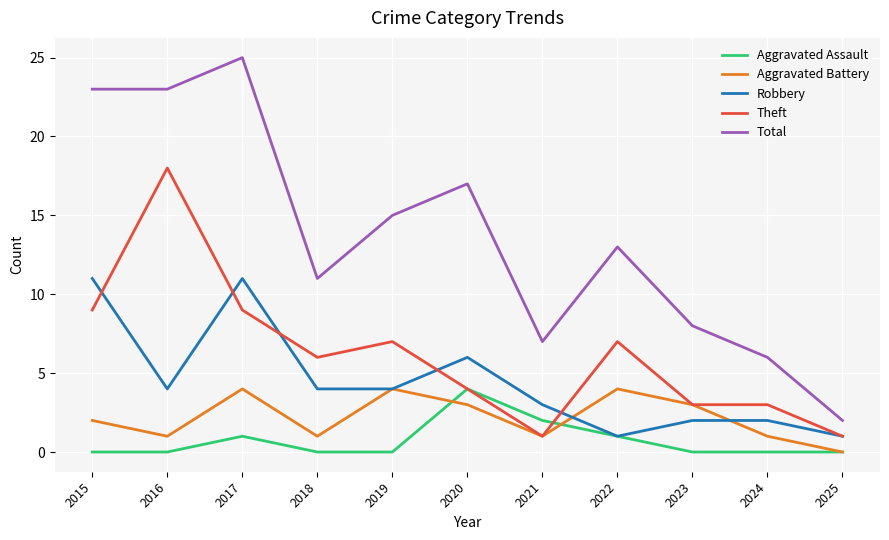

Reading left to right, transcribe all the data shown in this chart.

Aggravated Assault: 2015=0	2016=0	2017=1	2018=0	2019=0	2020=4	2021=2	2022=1	2023=0	2024=0	2025=0
Aggravated Battery: 2015=2	2016=1	2017=4	2018=1	2019=4	2020=3	2021=1	2022=4	2023=3	2024=1	2025=0
Robbery: 2015=11	2016=4	2017=11	2018=4	2019=4	2020=6	2021=3	2022=1	2023=2	2024=2	2025=1
Theft: 2015=9	2016=18	2017=9	2018=6	2019=7	2020=4	2021=1	2022=7	2023=3	2024=3	2025=1
Total: 2015=23	2016=23	2017=25	2018=11	2019=15	2020=17	2021=7	2022=13	2023=8	2024=6	2025=2